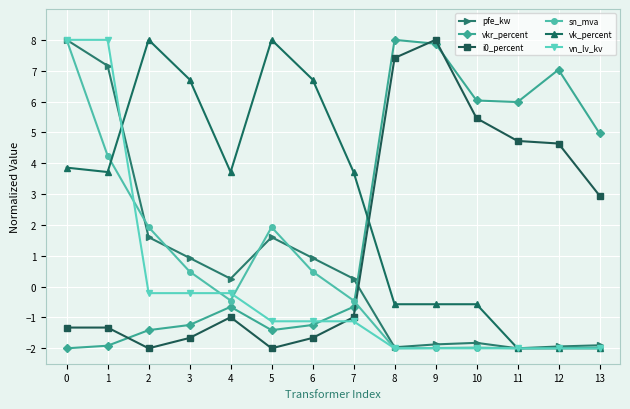

Where is the first local minimum for sn_mva?

4